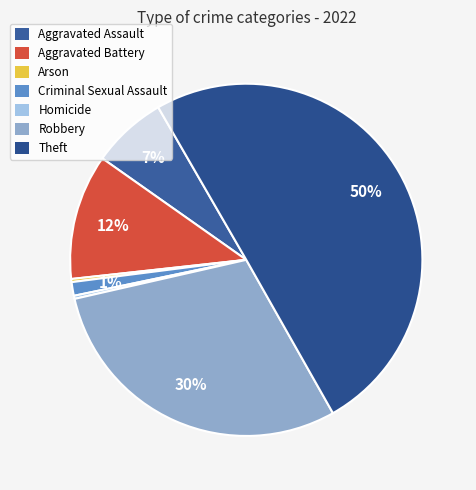

Rank the categories by value from highest to lowest.

Theft, Robbery, Aggravated Battery, Aggravated Assault, Criminal Sexual Assault, Arson, Homicide